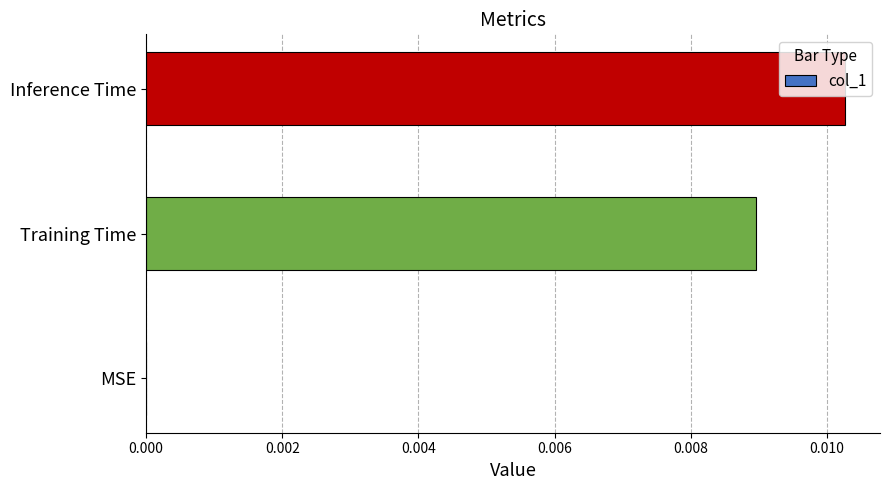

At which category does the chart reach its peak across all series?

Inference Time